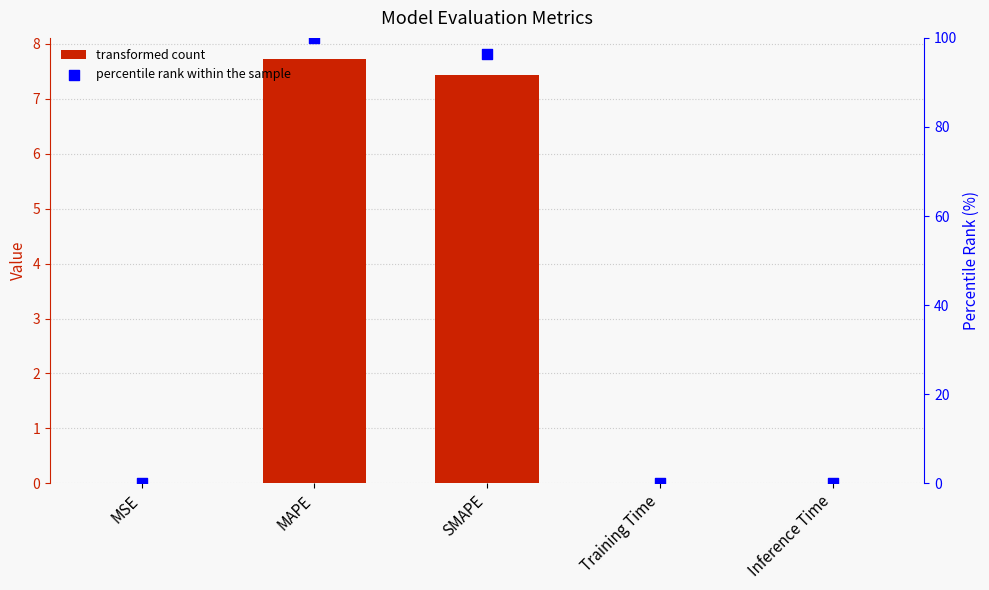

Which series reaches the minimum Y coordinate?

percentile rank within the sample